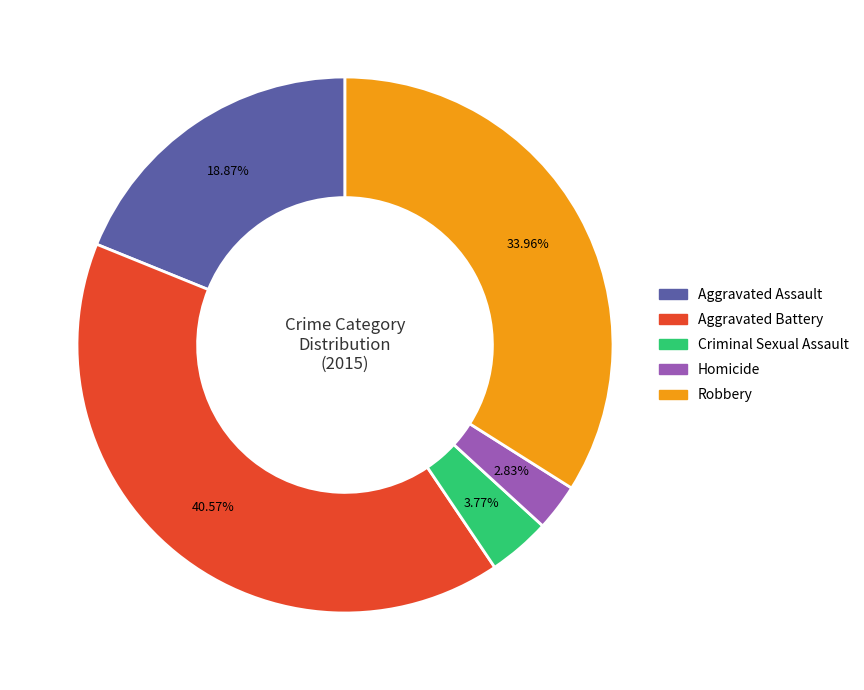

Which category has the biggest portion of the pie?

Aggravated Battery